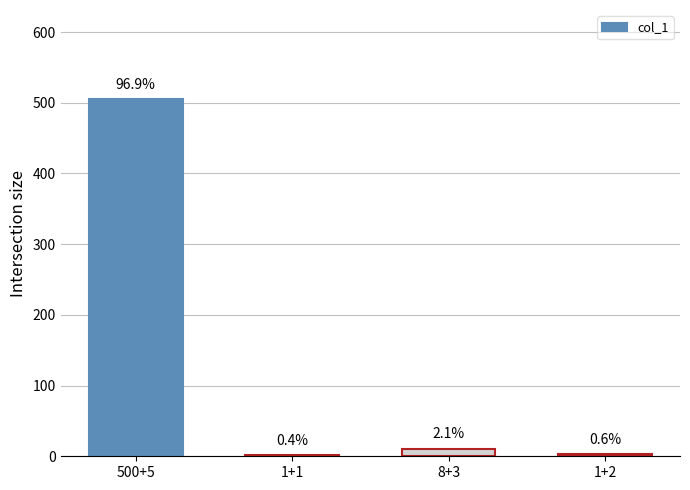

What is the average value?

130